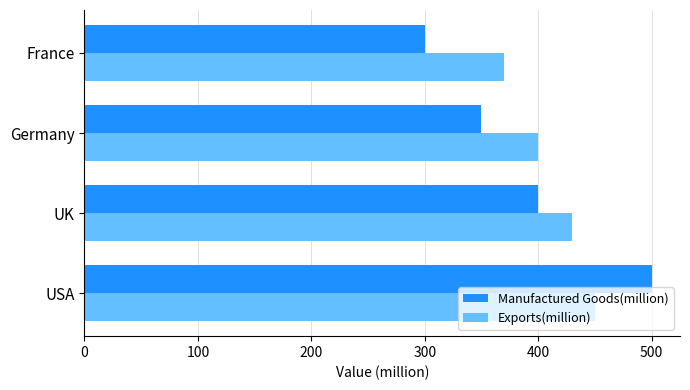

Which category has the lowest value in the Manufactured Goods(million) series?

France